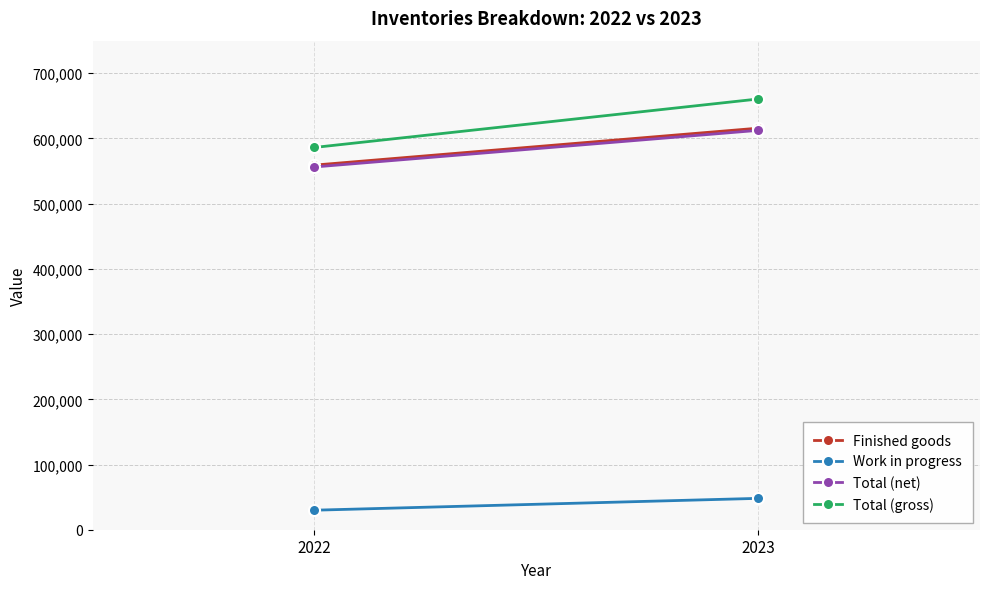

Reading right to left, extract all data points from this chart.

Finished goods: 615797	559169
Work in progress: 48101	29939
Total (net): 612460	556318
Total (gross): 660561	586257